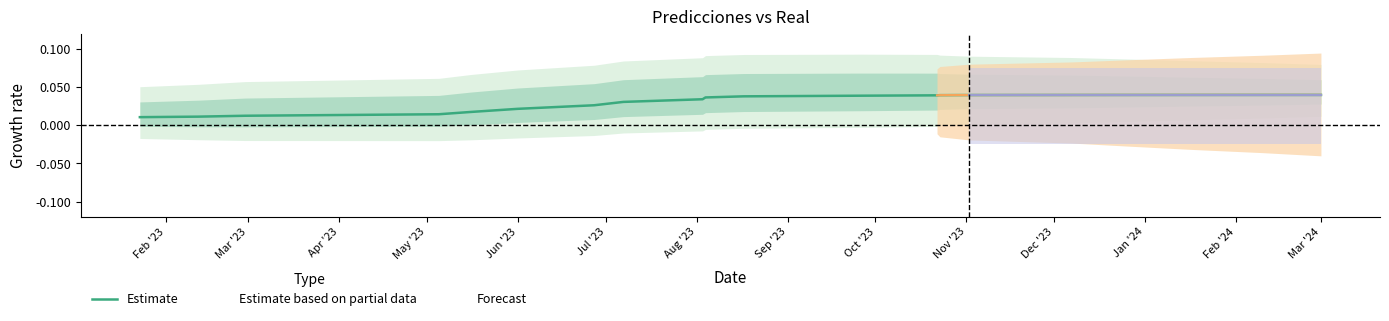

True or false: there are more than 2 points higher than both neighbors.

False